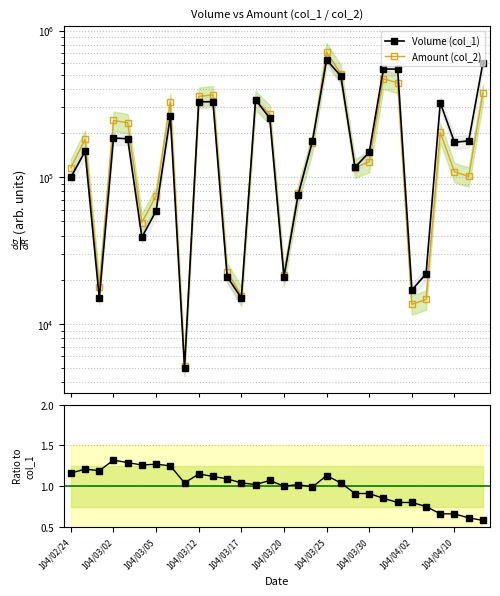

At how many categories does at least one series exceed 453471?

5